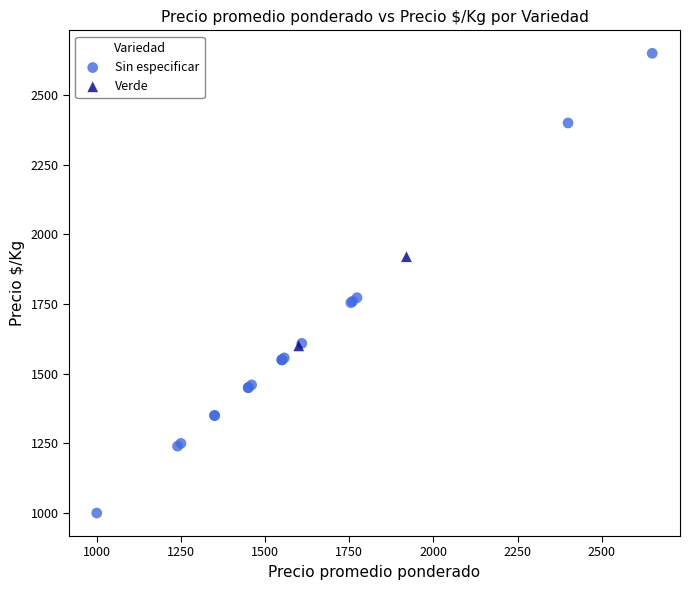

What are all the series names shown in the legend?

Sin especificar, Verde